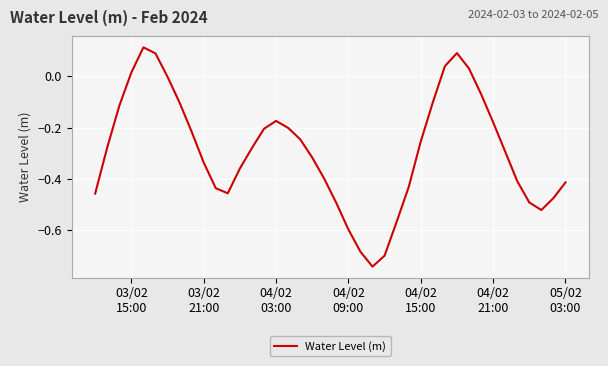

How many lines are shown in the chart?

1